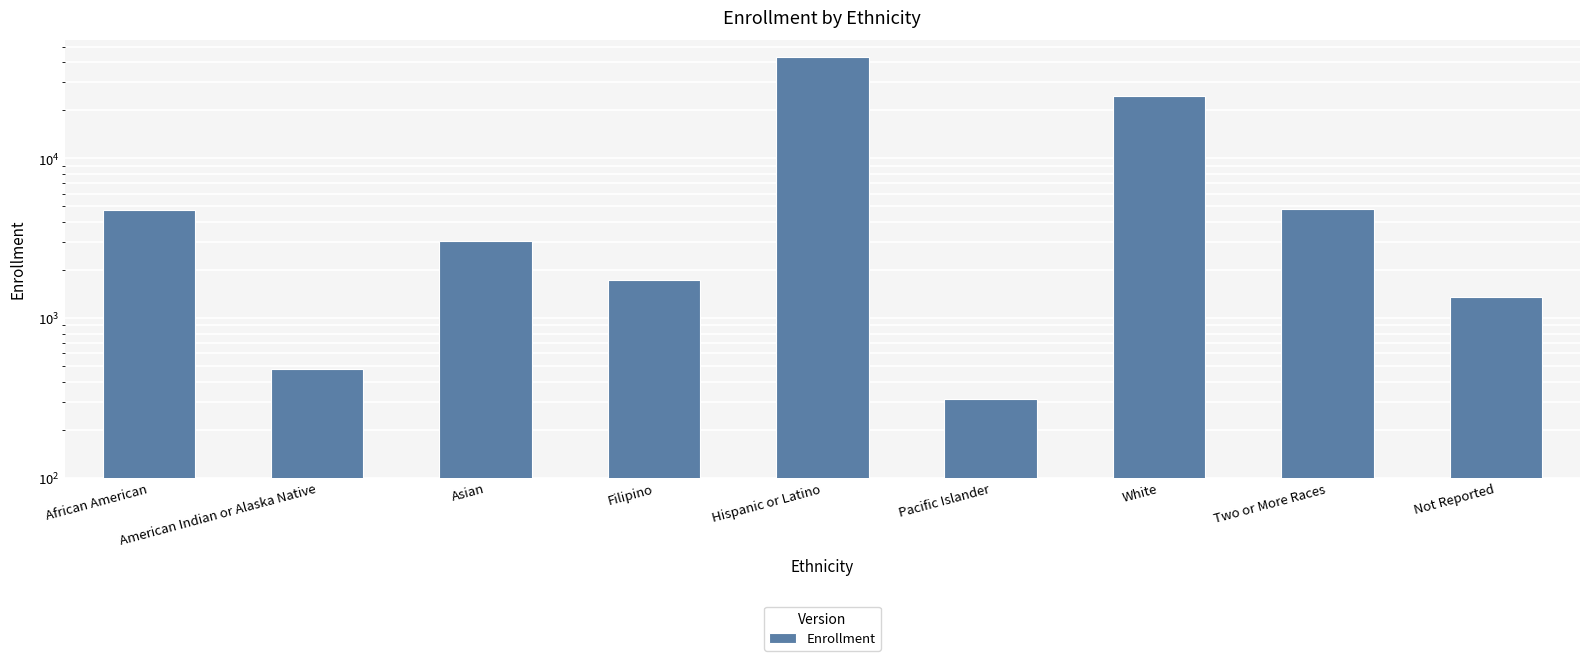

At which category does the chart reach its peak across all series?

Hispanic or Latino